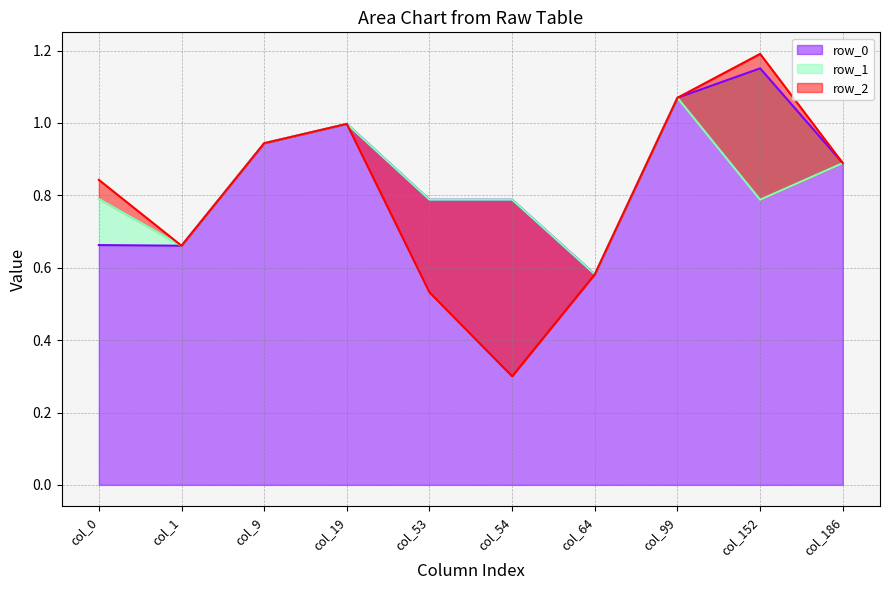

What is the difference between the second highest and second lowest values in the row_1 series?

0.3